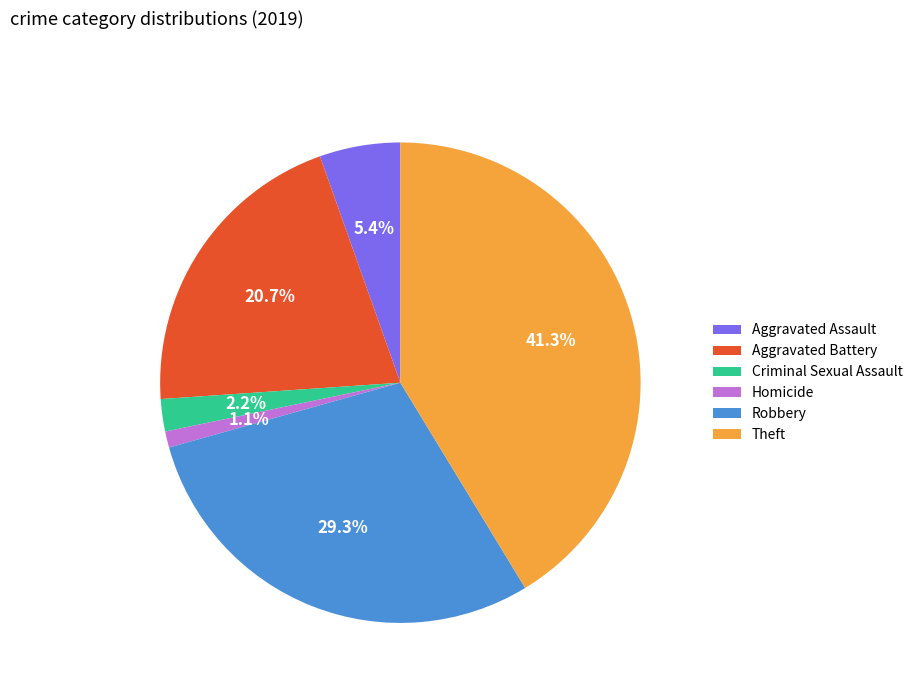

How many slices are in this pie chart?

6